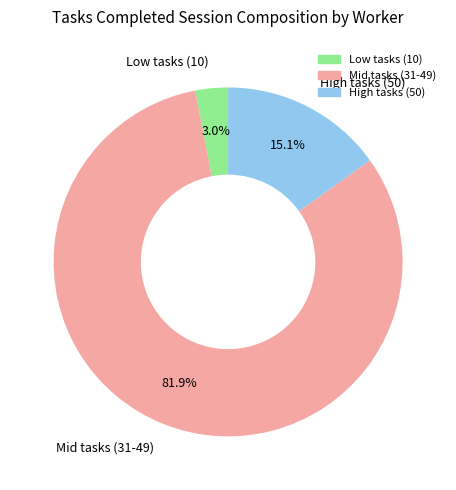

To the nearest percent, what is the difference between the largest and smallest slice percentages?

79%